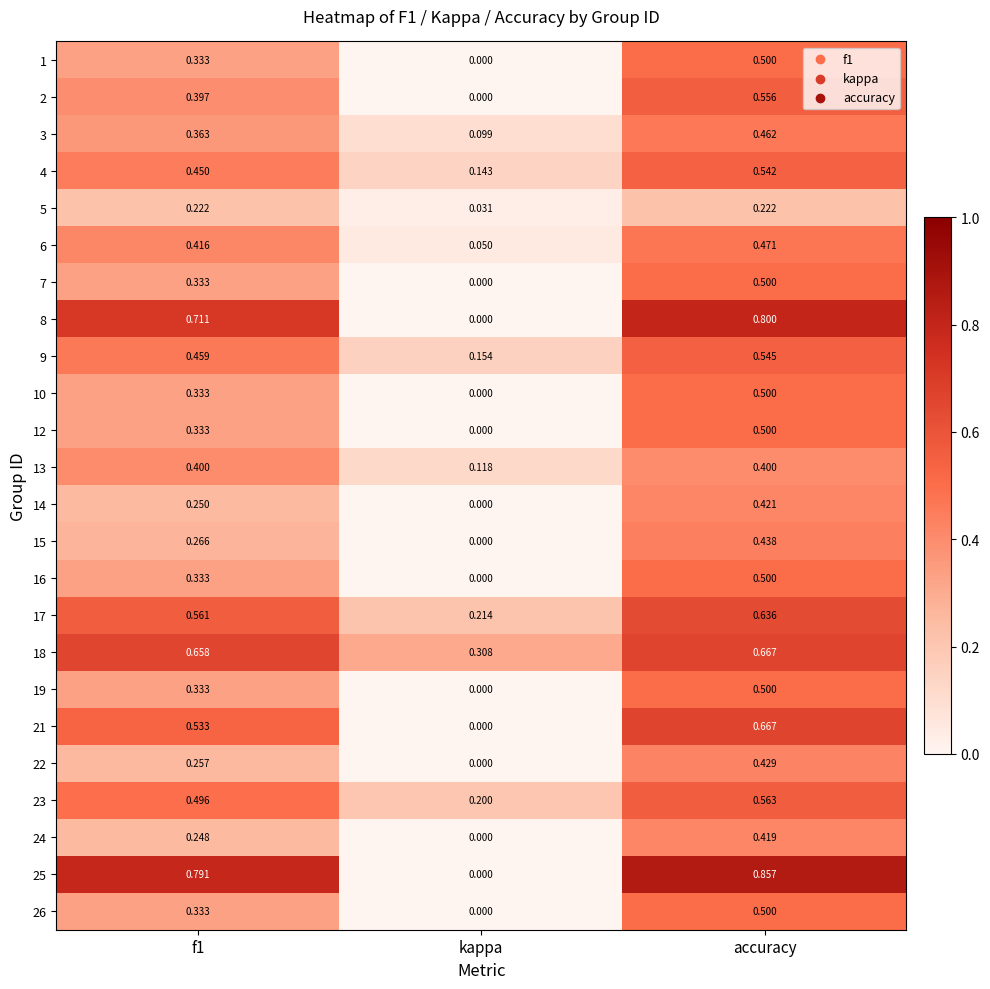

Where is 7 nearest to the value 0?

kappa